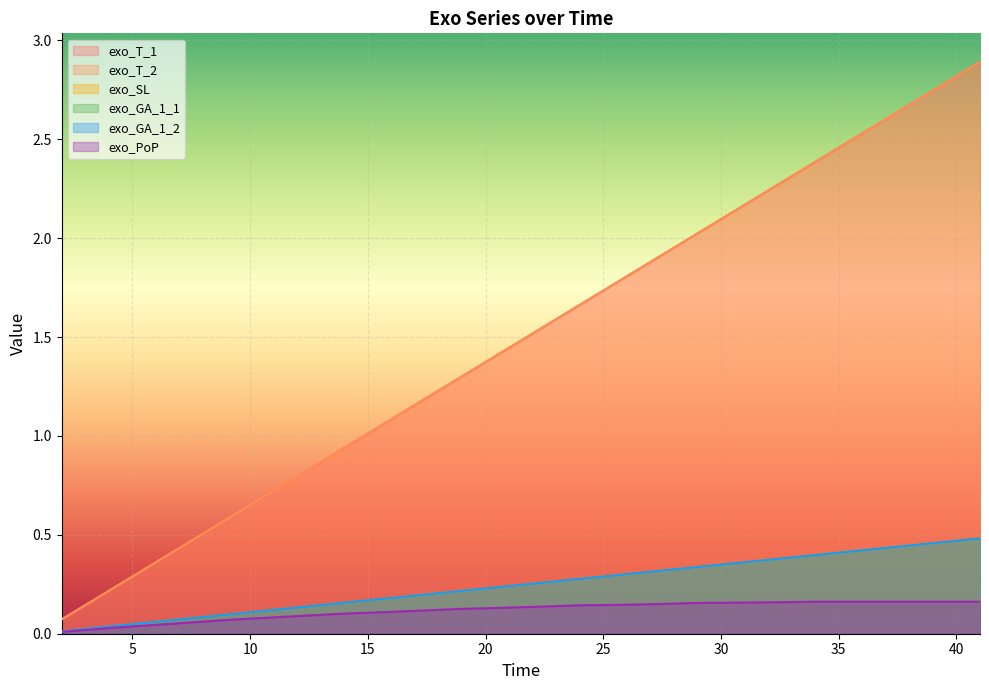

Reading right to left, transcribe all the data shown in this chart.

exo_T_1: 41=2.9	40=2.8	39=2.7	38=2.7	37=2.6	36=2.5	35=2.5	34=2.4	33=2.3	32=2.2	31=2.2	30=2.1	29=2.0	28=2.0	27=1.9	26=1.8	25=1.7	24=1.7	23=1.6	22=1.5	21=1.4	20=1.4	19=1.3	18=1.2	17=1.2	16=1.1	15=1.0	14=0.9	13=0.9	12=0.8	11=0.7	10=0.7	9=0.6	8=0.5	7=0.4	6=0.4	5=0.3	4=0.2	3=0.1	2=0.1
exo_T_2: 41=2.9	40=2.8	39=2.7	38=2.7	37=2.6	36=2.5	35=2.5	34=2.4	33=2.3	32=2.2	31=2.2	30=2.1	29=2.0	28=2.0	27=1.9	26=1.8	25=1.7	24=1.7	23=1.6	22=1.5	21=1.4	20=1.4	19=1.3	18=1.2	17=1.2	16=1.1	15=1.0	14=0.9	13=0.9	12=0.8	11=0.7	10=0.7	9=0.6	8=0.5	7=0.4	6=0.4	5=0.3	4=0.2	3=0.1	2=0.1
exo_SL: 41=0.5	40=0.5	39=0.5	38=0.4	37=0.4	36=0.4	35=0.4	34=0.4	33=0.4	32=0.4	31=0.4	30=0.3	29=0.3	28=0.3	27=0.3	26=0.3	25=0.3	24=0.3	23=0.3	22=0.3	21=0.2	20=0.2	19=0.2	18=0.2	17=0.2	16=0.2	15=0.2	14=0.2	13=0.1	12=0.1	11=0.1	10=0.1	9=0.1	8=0.1	7=0.1	6=0.1	5=0.0	4=0.0	3=0.0	2=0.0
exo_GA_1_1: 41=0.5	40=0.5	39=0.5	38=0.4	37=0.4	36=0.4	35=0.4	34=0.4	33=0.4	32=0.4	31=0.4	30=0.3	29=0.3	28=0.3	27=0.3	26=0.3	25=0.3	24=0.3	23=0.3	22=0.3	21=0.2	20=0.2	19=0.2	18=0.2	17=0.2	16=0.2	15=0.2	14=0.2	13=0.1	12=0.1	11=0.1	10=0.1	9=0.1	8=0.1	7=0.1	6=0.1	5=0.0	4=0.0	3=0.0	2=0.0
exo_GA_1_2: 41=0.5	40=0.5	39=0.5	38=0.4	37=0.4	36=0.4	35=0.4	34=0.4	33=0.4	32=0.4	31=0.4	30=0.3	29=0.3	28=0.3	27=0.3	26=0.3	25=0.3	24=0.3	23=0.3	22=0.3	21=0.2	20=0.2	19=0.2	18=0.2	17=0.2	16=0.2	15=0.2	14=0.2	13=0.1	12=0.1	11=0.1	10=0.1	9=0.1	8=0.1	7=0.1	6=0.1	5=0.0	4=0.0	3=0.0	2=0.0
exo_PoP: 41=0.2	40=0.2	39=0.2	38=0.2	37=0.2	36=0.2	35=0.2	34=0.2	33=0.2	32=0.2	31=0.2	30=0.2	29=0.2	28=0.2	27=0.1	26=0.1	25=0.1	24=0.1	23=0.1	22=0.1	21=0.1	20=0.1	19=0.1	18=0.1	17=0.1	16=0.1	15=0.1	14=0.1	13=0.1	12=0.1	11=0.1	10=0.1	9=0.1	8=0.1	7=0.1	6=0.0	5=0.0	4=0.0	3=0.0	2=0.0